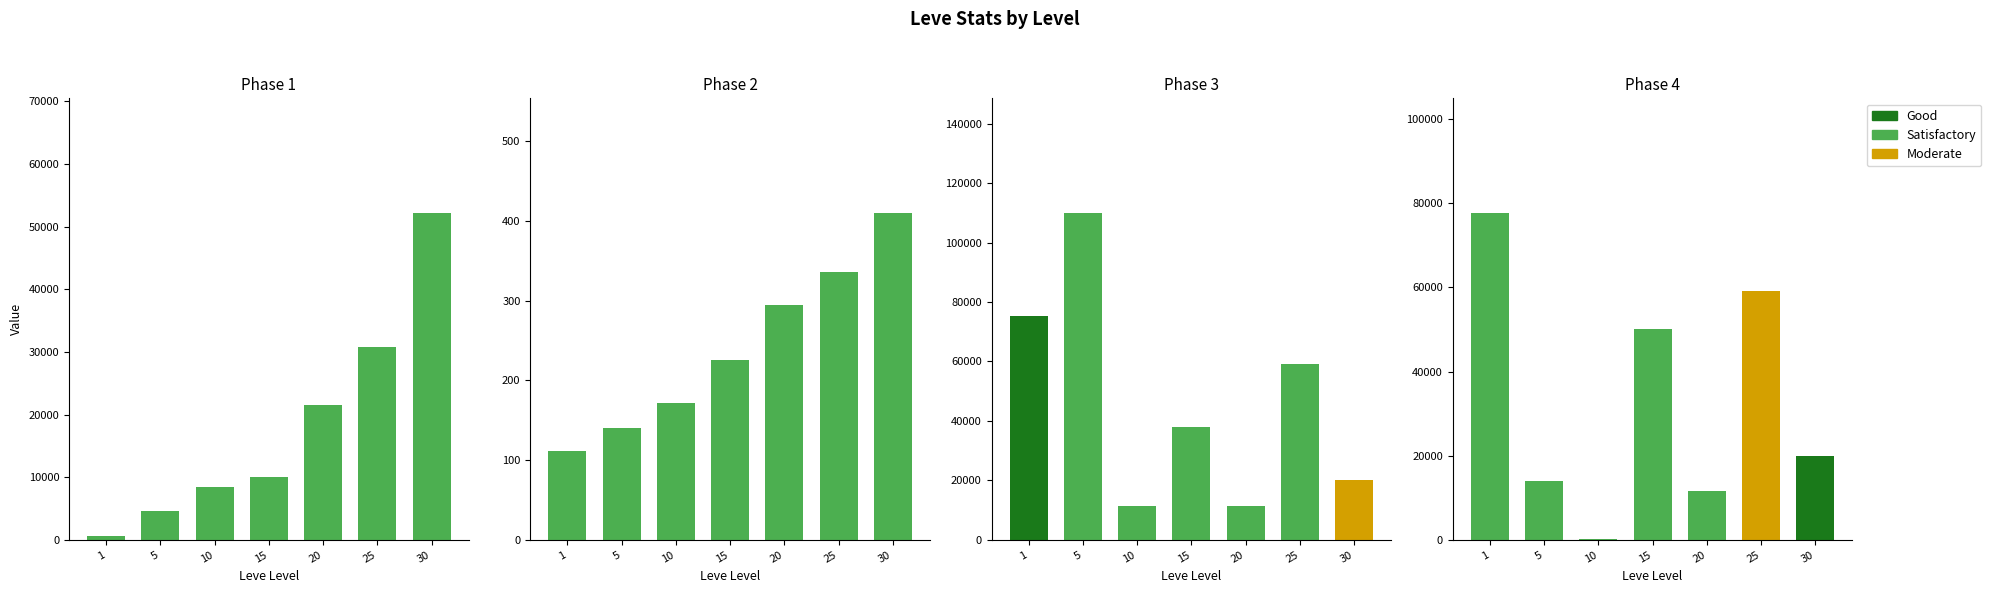

What is the smallest value displayed?

112.0